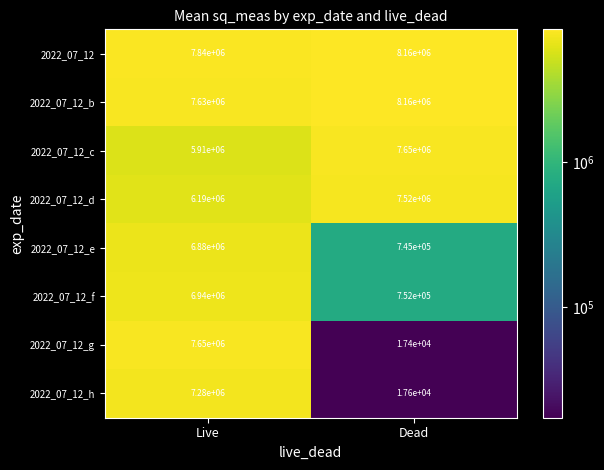

What is the total value across all series at Live?

56320000